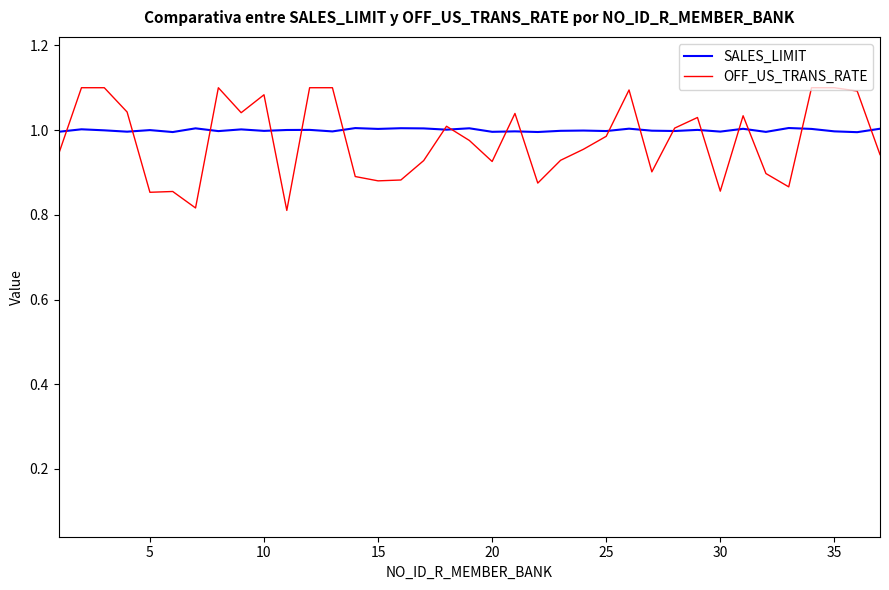

Which series has the largest range (max minus min)?

OFF_US_TRANS_RATE